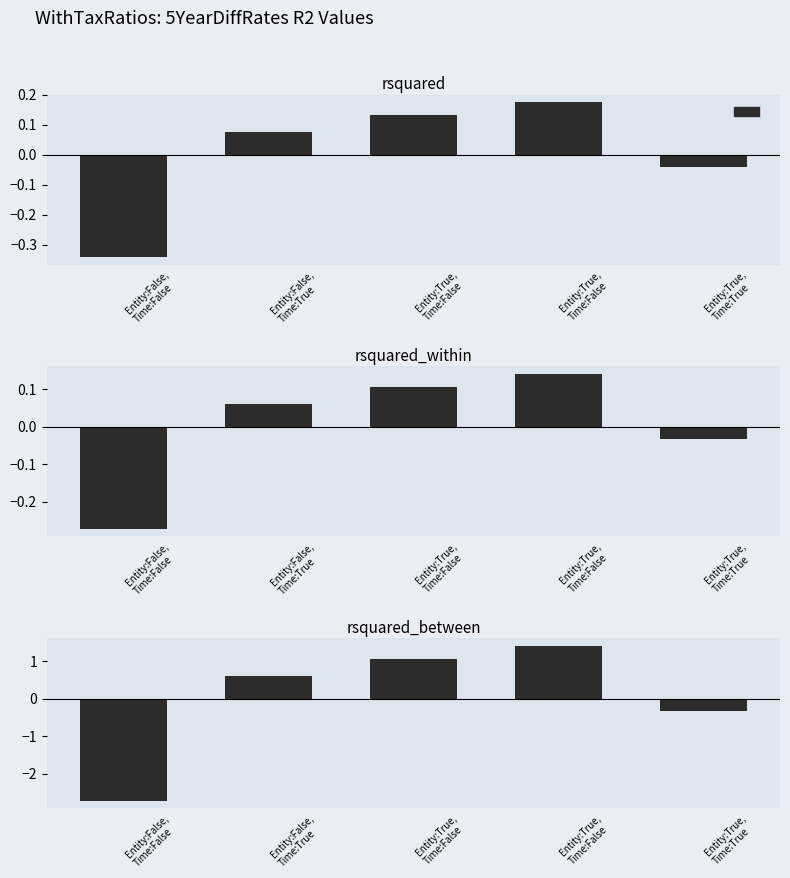

Reading left to right, extract all data points from this chart.

-2.7	0.6	1.1	1.4	-0.3